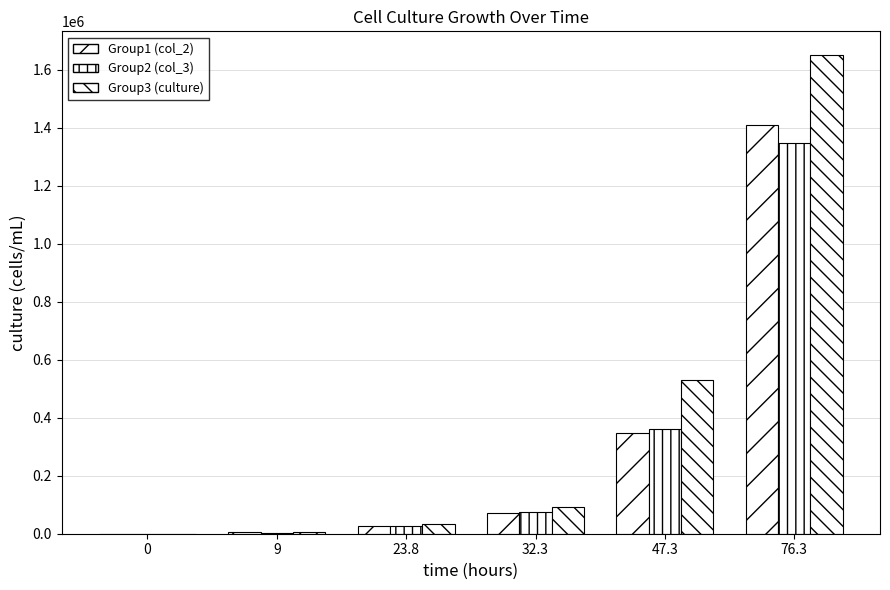

What is the total value across all series at 9?

13055.0